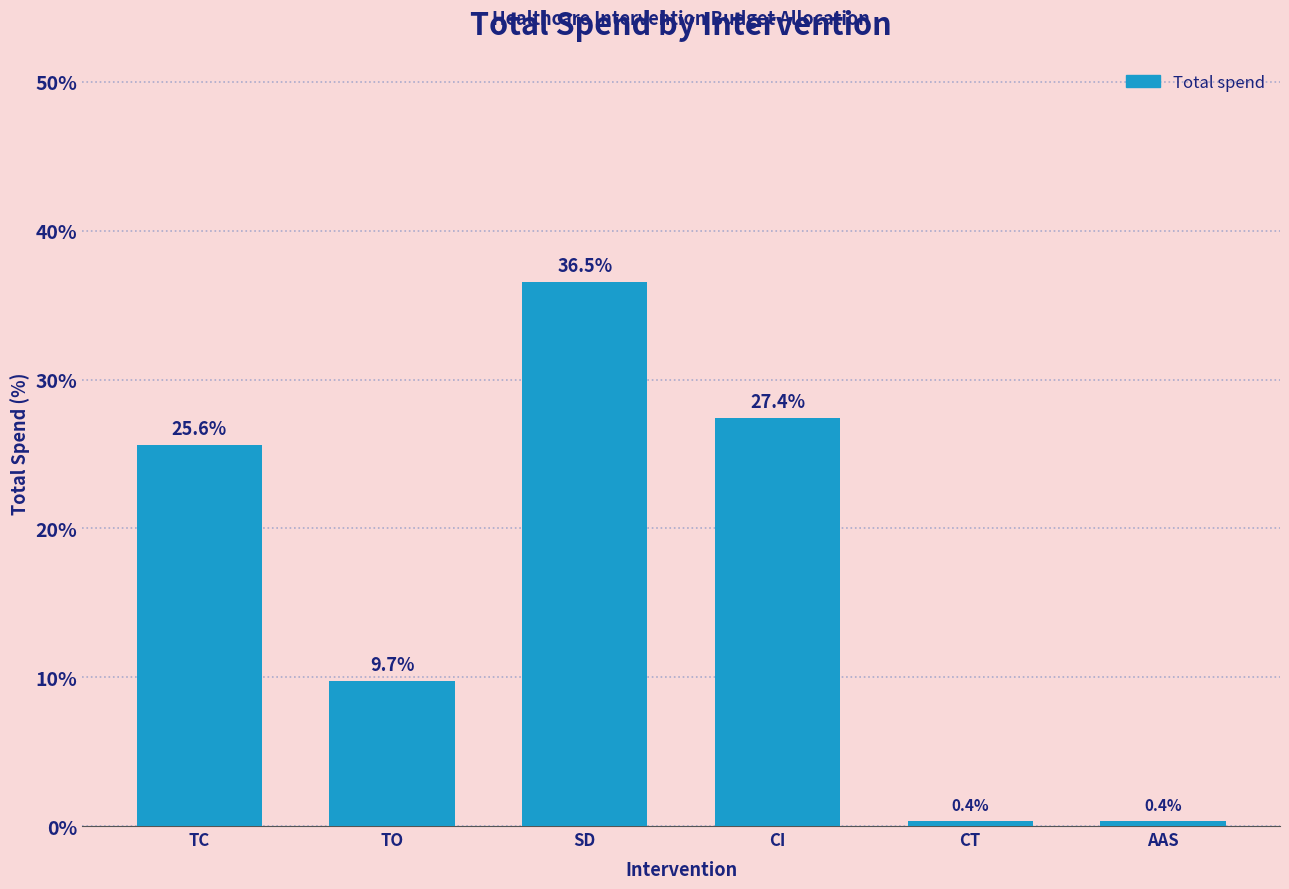

Reading left to right, list all the values displayed in this chart.

25.6	9.7	36.5	27.4	0.4	0.4